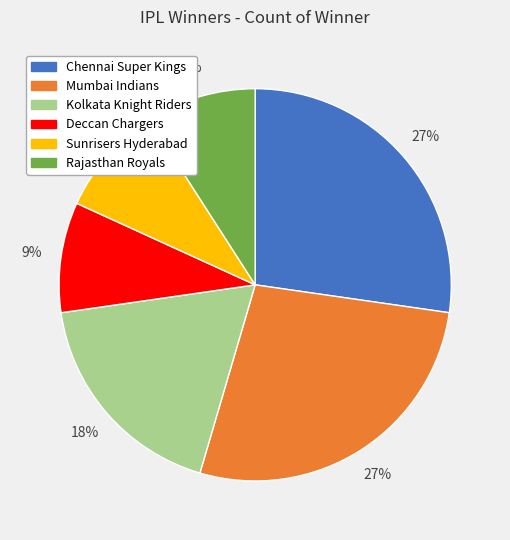

Is there a majority slice in this chart?

No